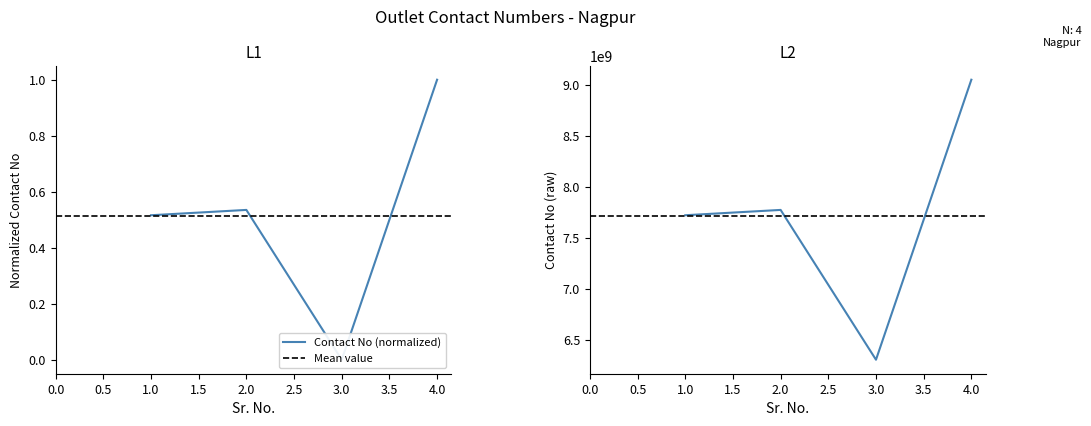

Which has a higher value, 3 or 4?

4